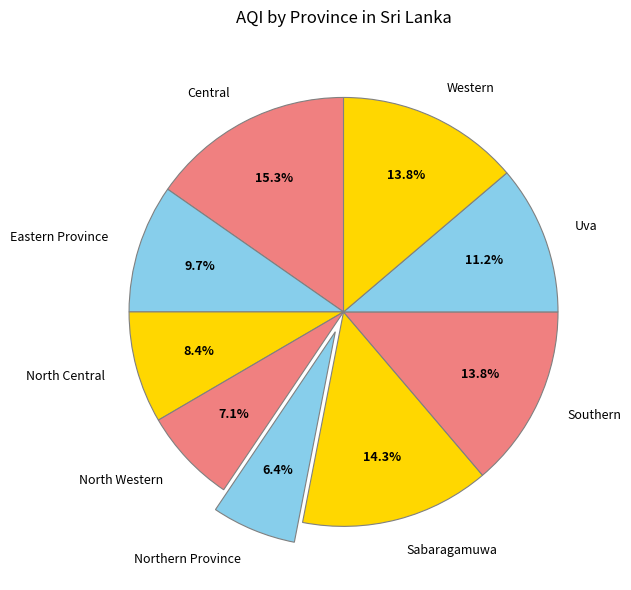

What is the ratio of the value at Northern Province to the value at Sabaragamuwa?

0.4